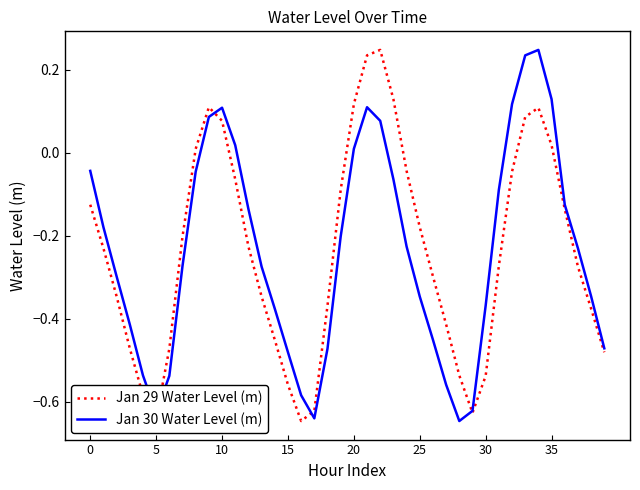

List the series in order of their peak value, lowest first.

Jan 29 Water Level (m), Jan 30 Water Level (m)